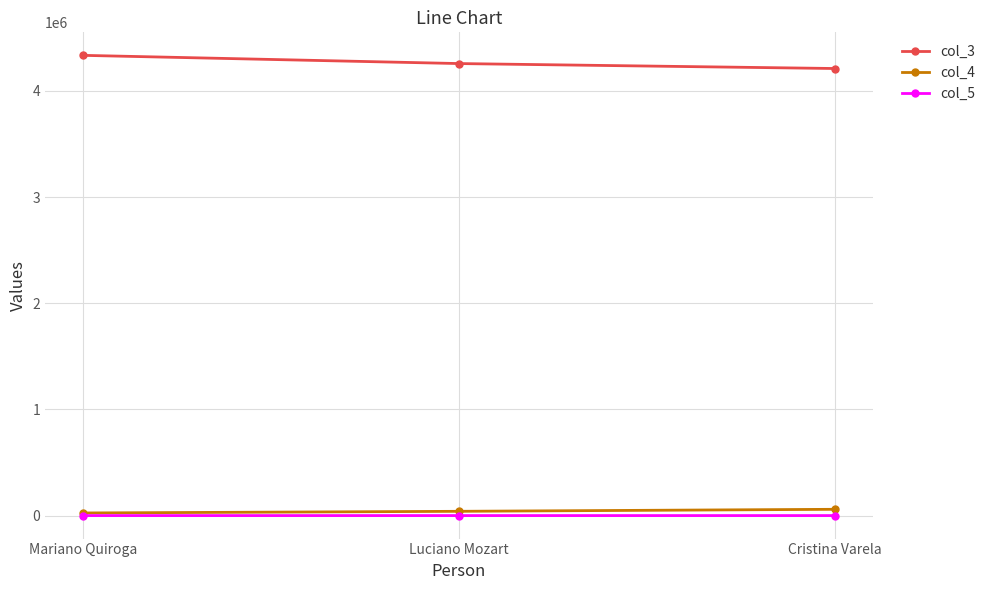

How many categories are shown in the chart?

3